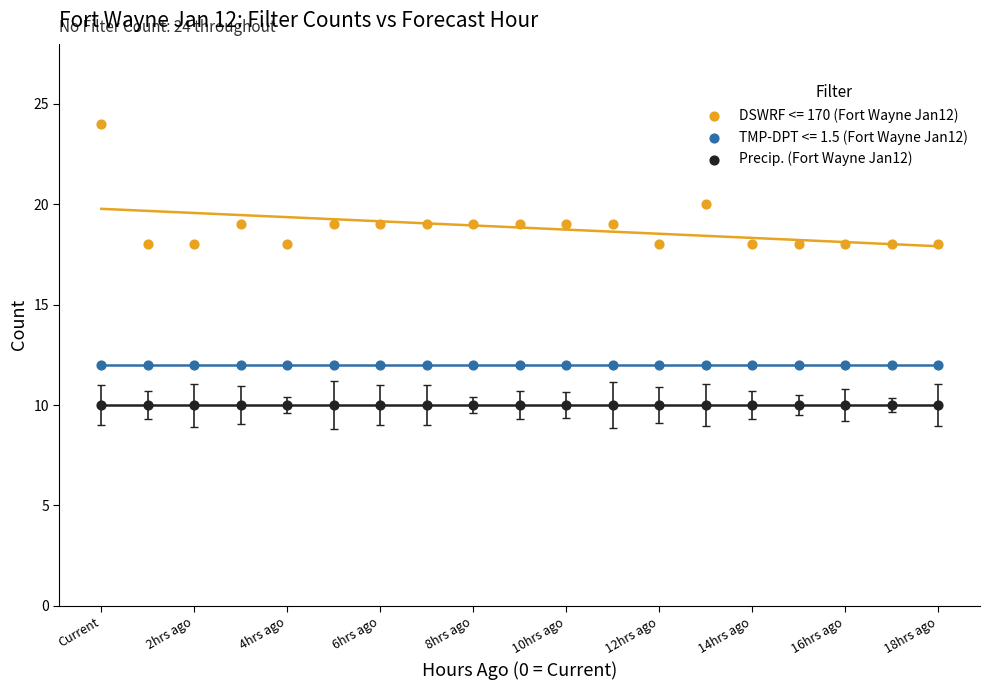

Which series reaches the minimum Y coordinate?

Precip. (Fort Wayne Jan12)